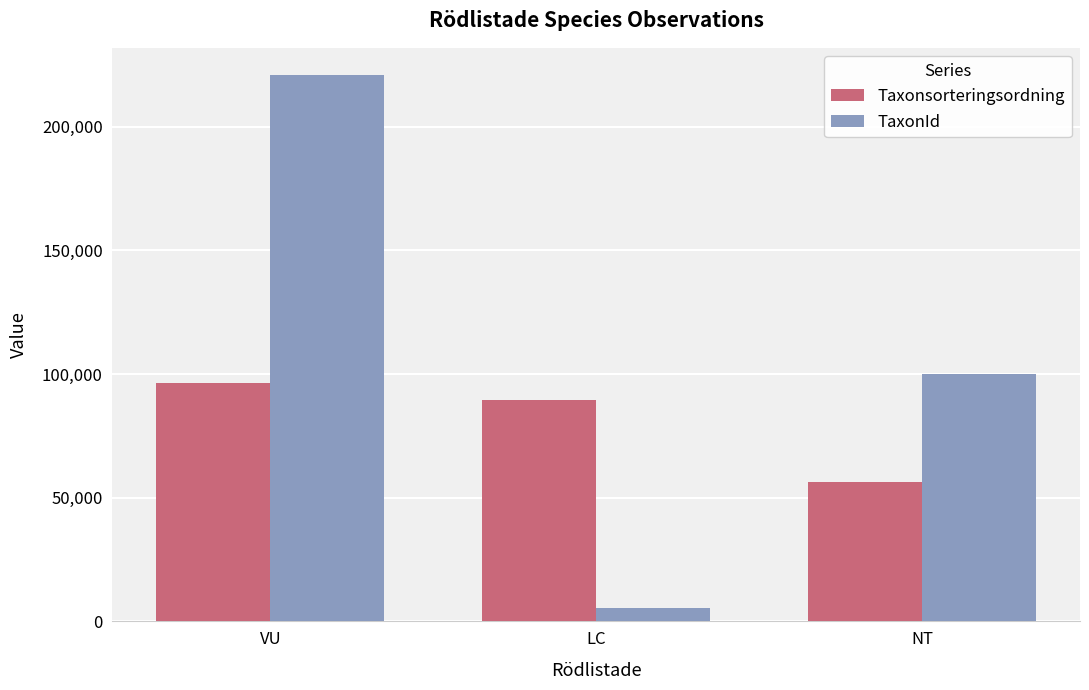

At LC, list the series in order from largest to smallest.

Taxonsorteringsordning, TaxonId